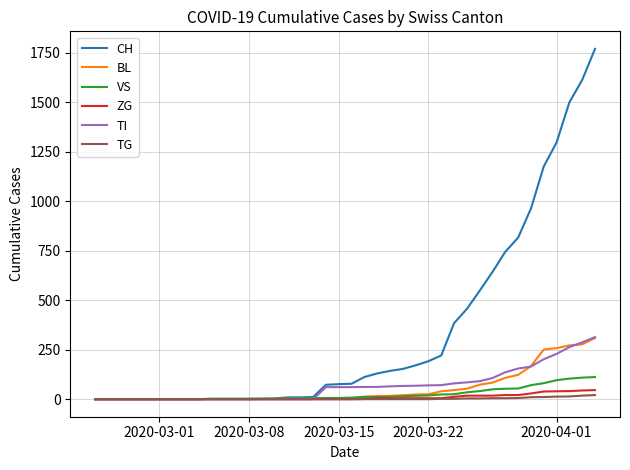

Which series has the widest spread of values?

CH